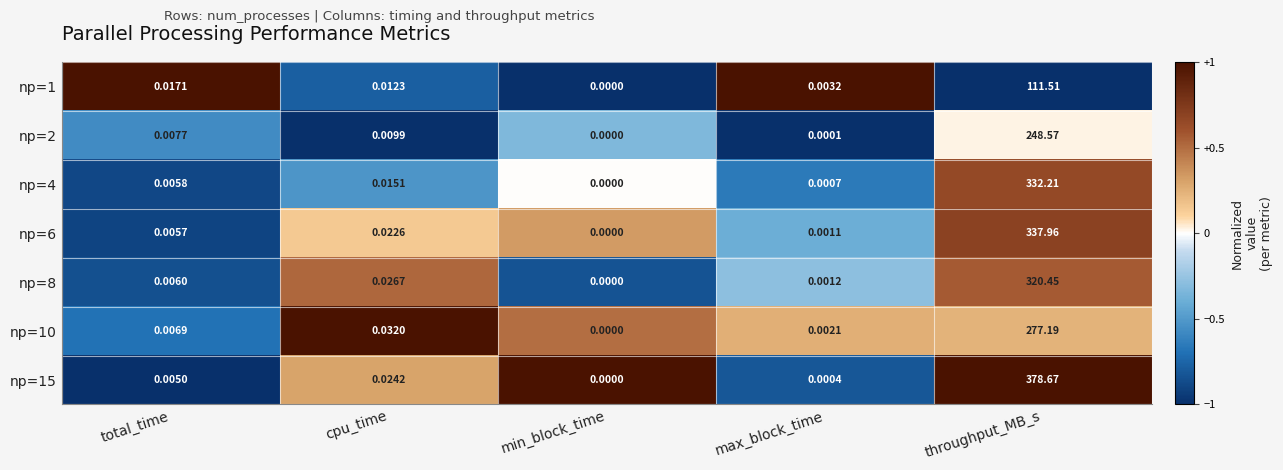

Which series has the largest range (max minus min)?

np=15